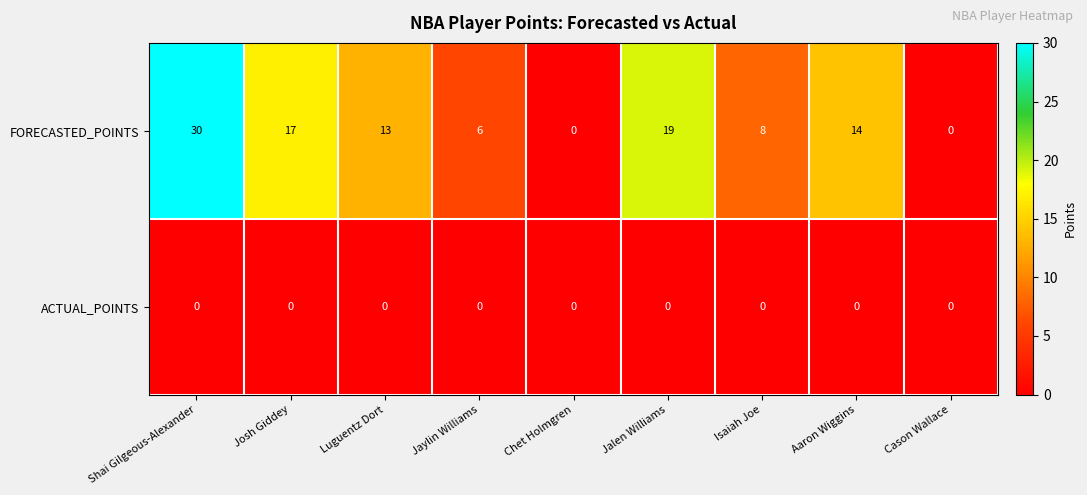

At how many categories does at least one series exceed 1?

7